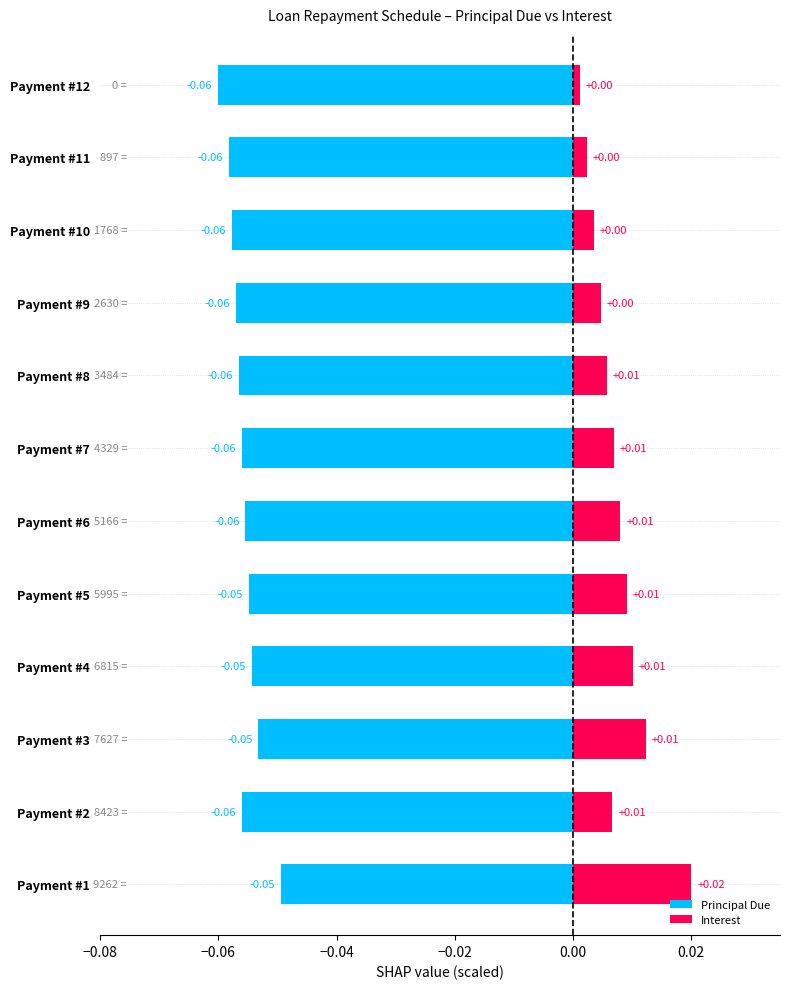

At how many categories does at least one series exceed 0?

12